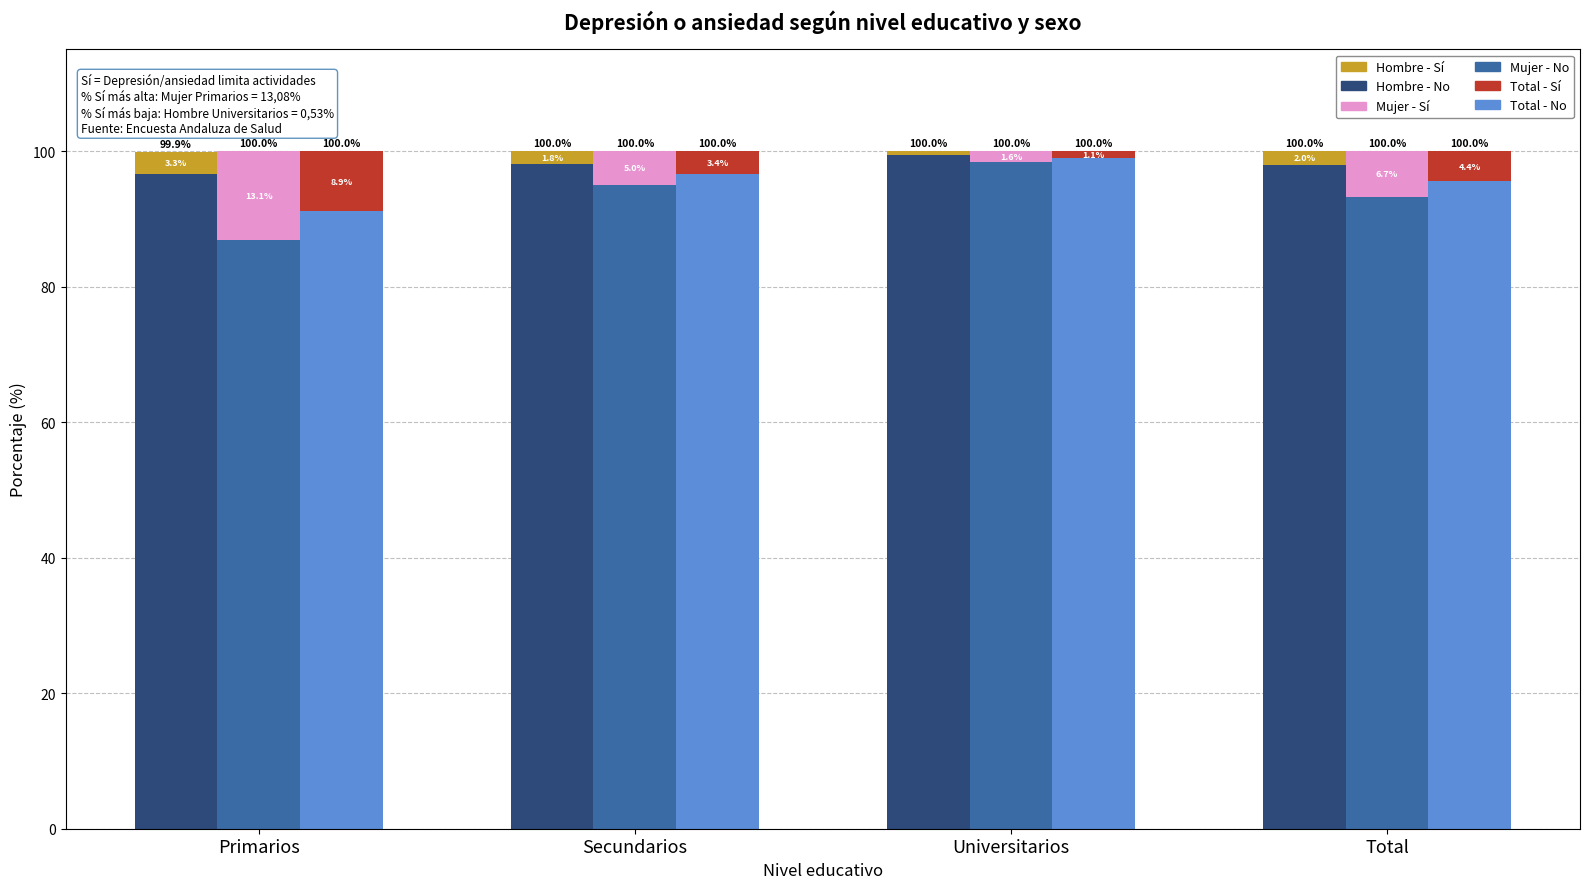

How many groups of bars are there?

4